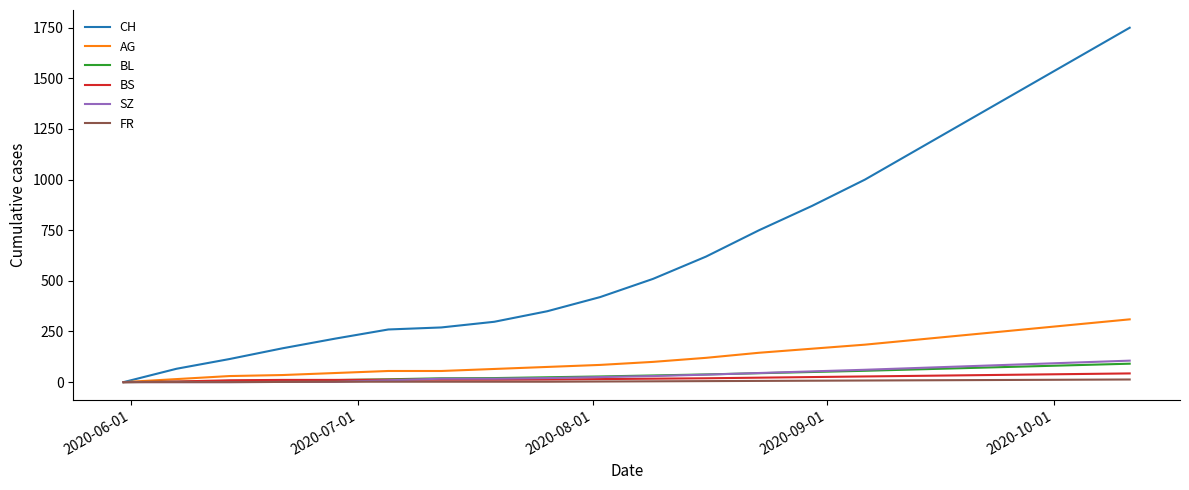

Which series has the largest total across all categories?

CH